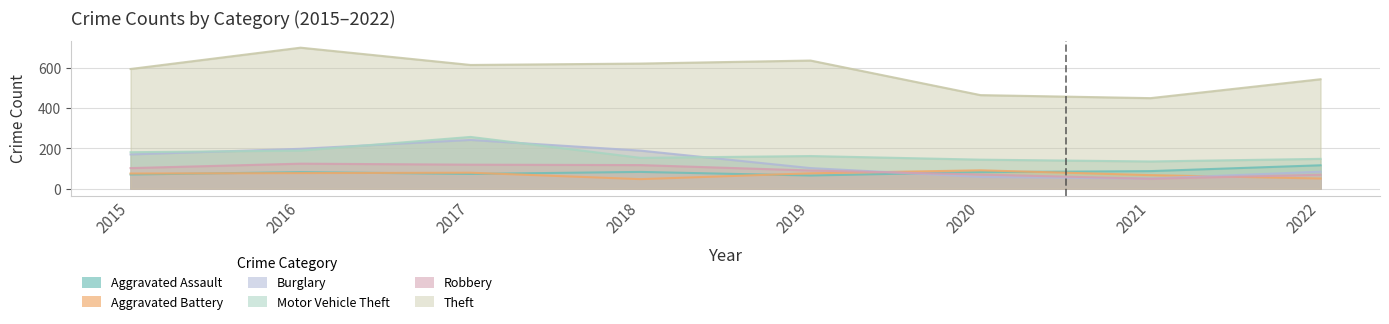

True or false: Motor Vehicle Theft and Robbery intersect in this chart.

False